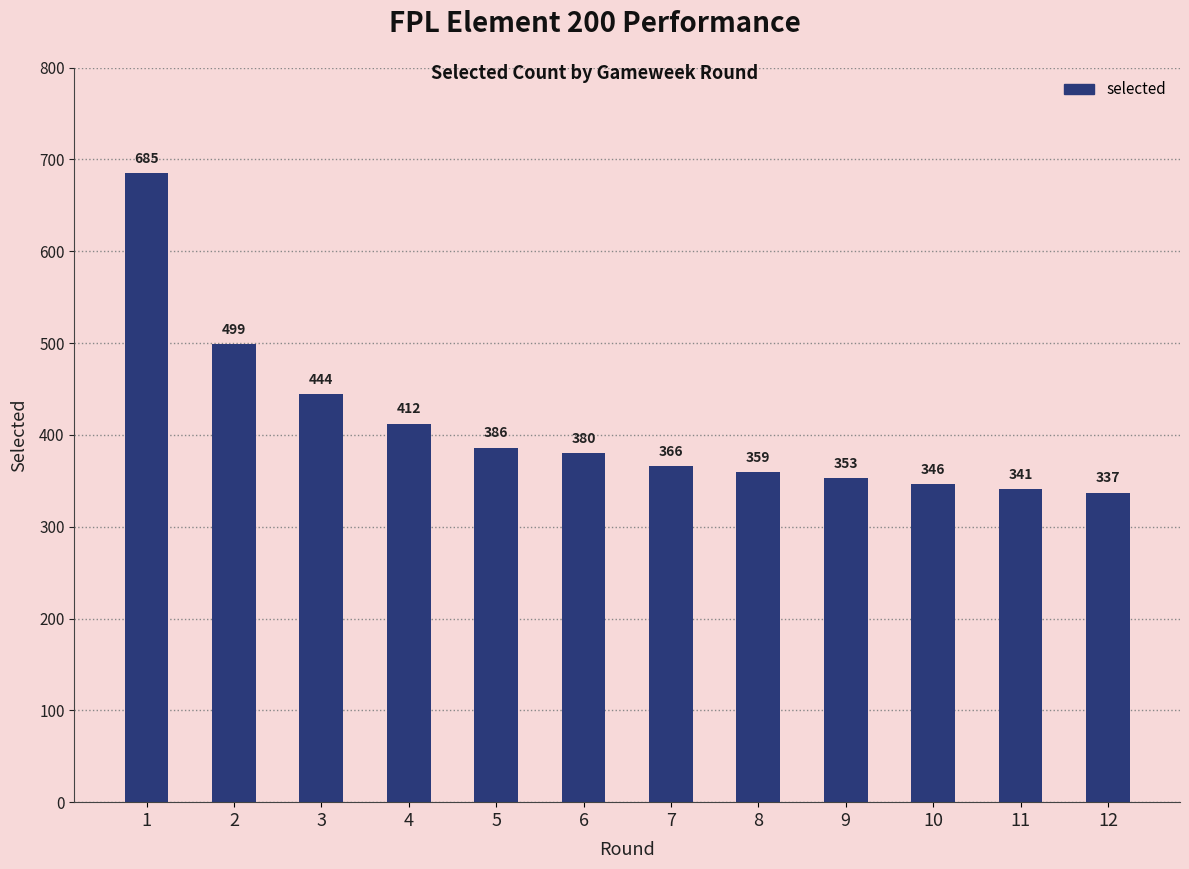

What is the difference between the values at 9 and 10?

7